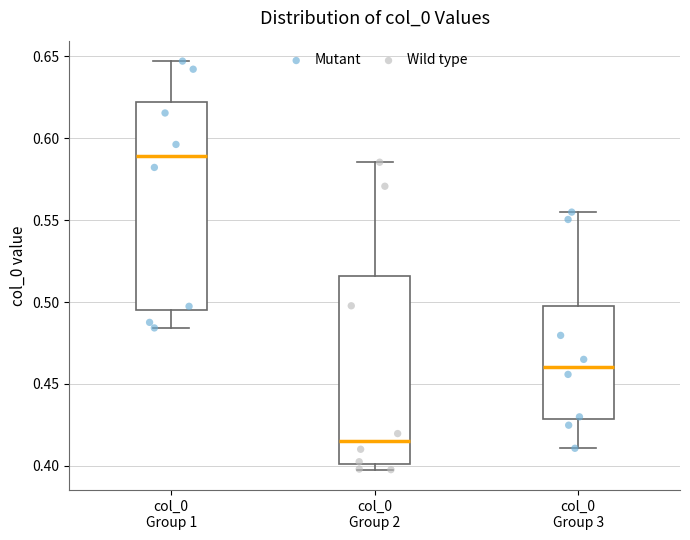

Comparing the boxes themselves (not the whiskers), which one is the tallest?

col_0 Group 1